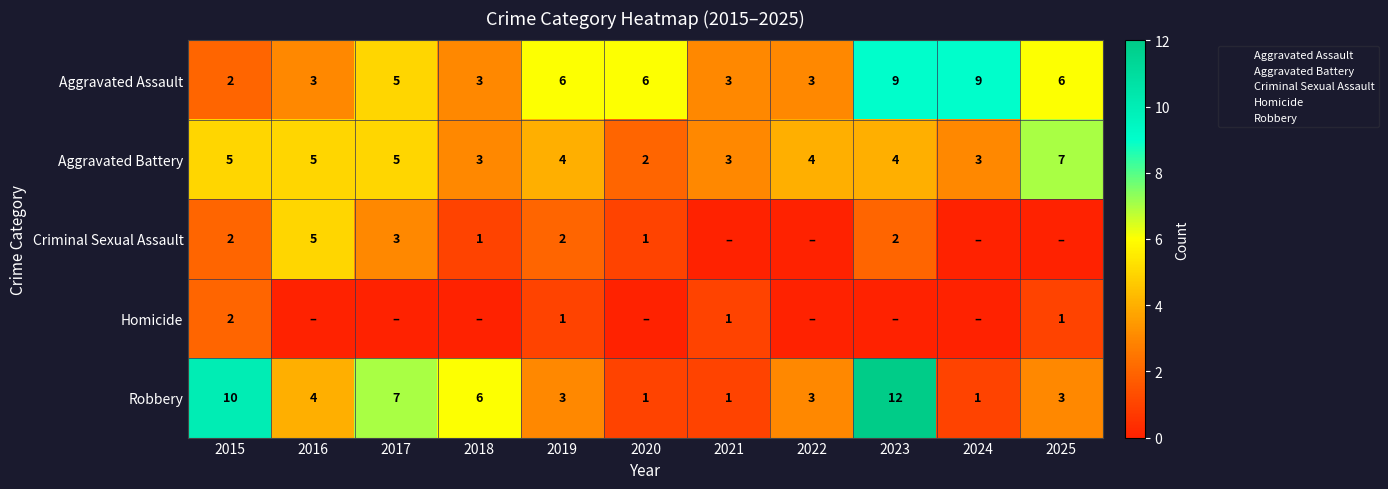

Rank the categories by Robbery value from lowest to highest.

2020, 2021, 2024, 2019, 2022, 2025, 2016, 2018, 2017, 2015, 2023